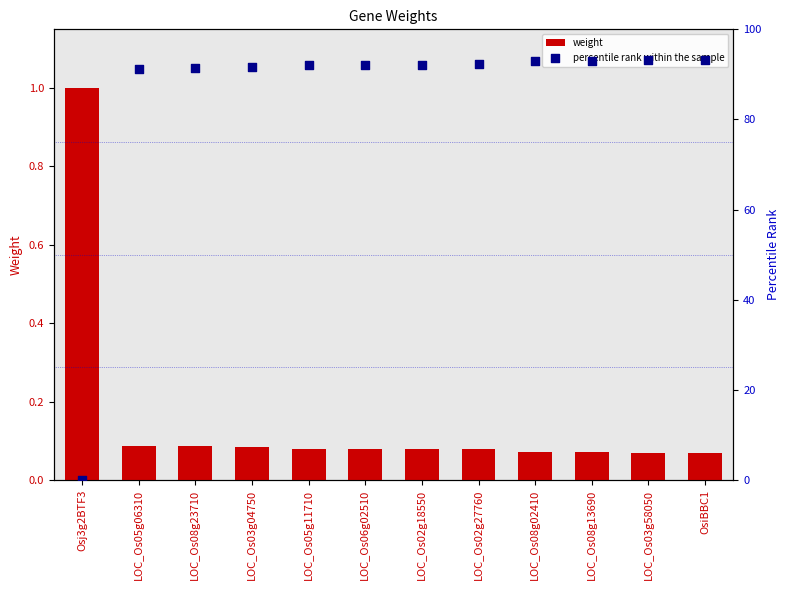

What is the total value across all series at LOC_Os08g02410?

93.0